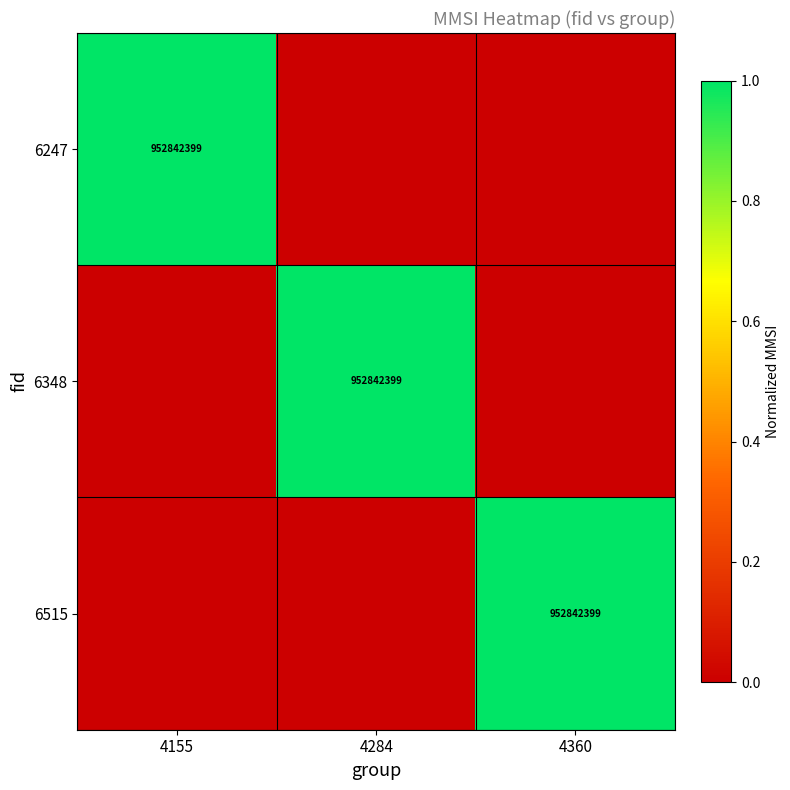

The value of 6348 at 4284 is 952842399. True or false?

True